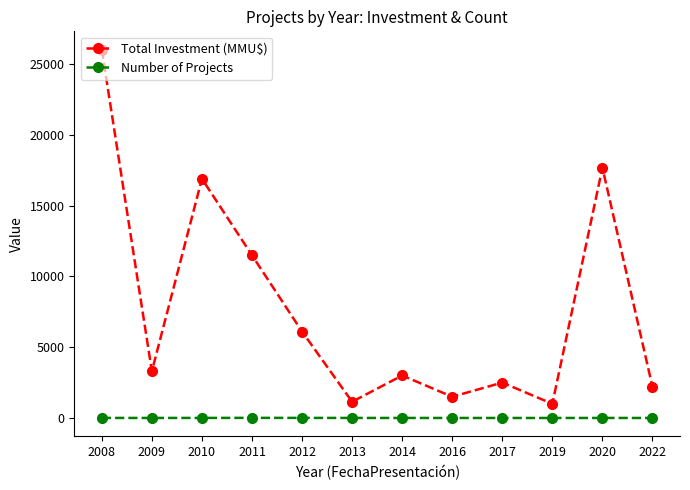

True or false: Total Investment (MMU$) and Number of Projects intersect in this chart.

False